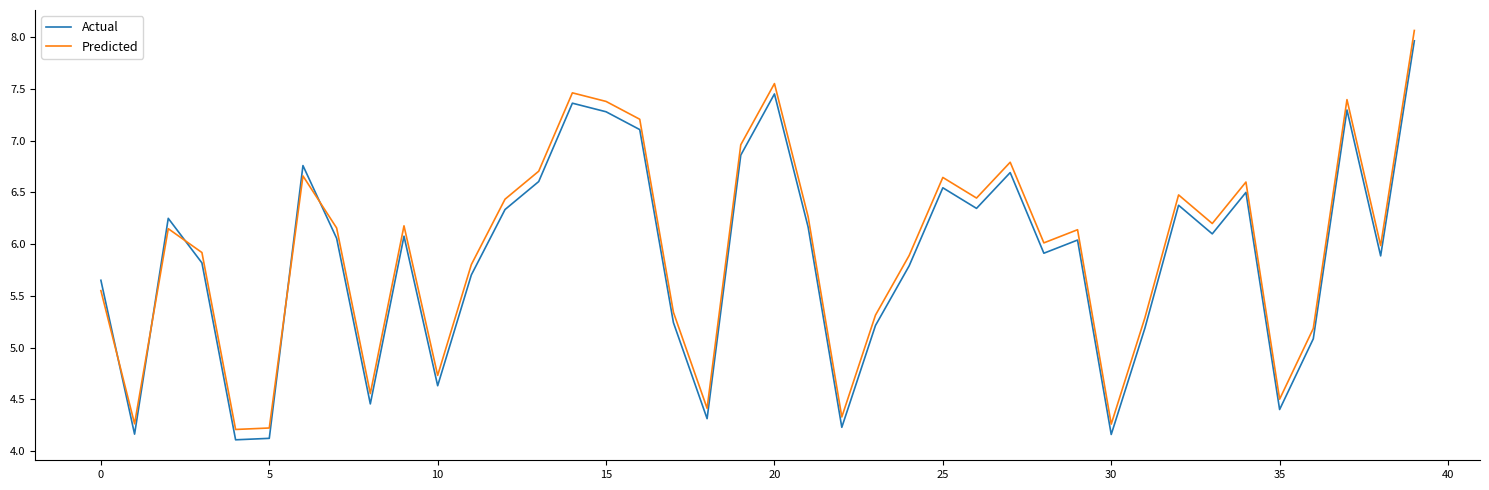

Does the chart display data point markers on the line(s)?

No